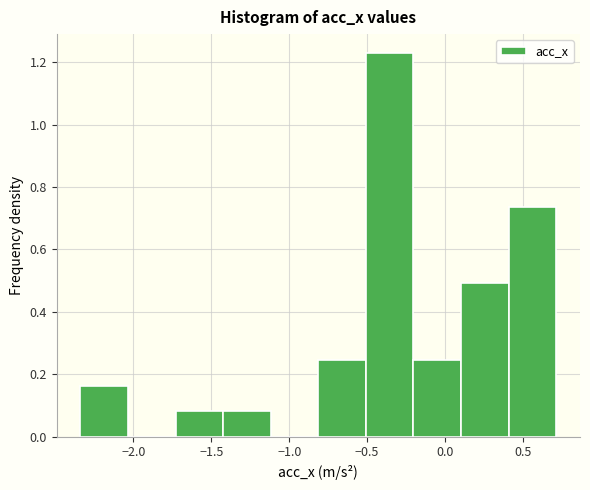

Reading left to right, transcribe this chart: for each bar, give the range it covers on the x-axis and its height. Neither the bar edges nor the heights are printed on the chart, so give them approximately, as read against the axes.

-2.35 to -2.05: 0.16
-2.05 to -1.75: 0
-1.75 to -1.40: 0.08
-1.40 to -1.10: 0.08
-1.10 to -0.80: 0
-0.80 to -0.50: 0.24
-0.50 to -0.20: 1.22
-0.20 to 0.10: 0.24
0.10 to 0.40: 0.50
0.40 to 0.70: 0.74